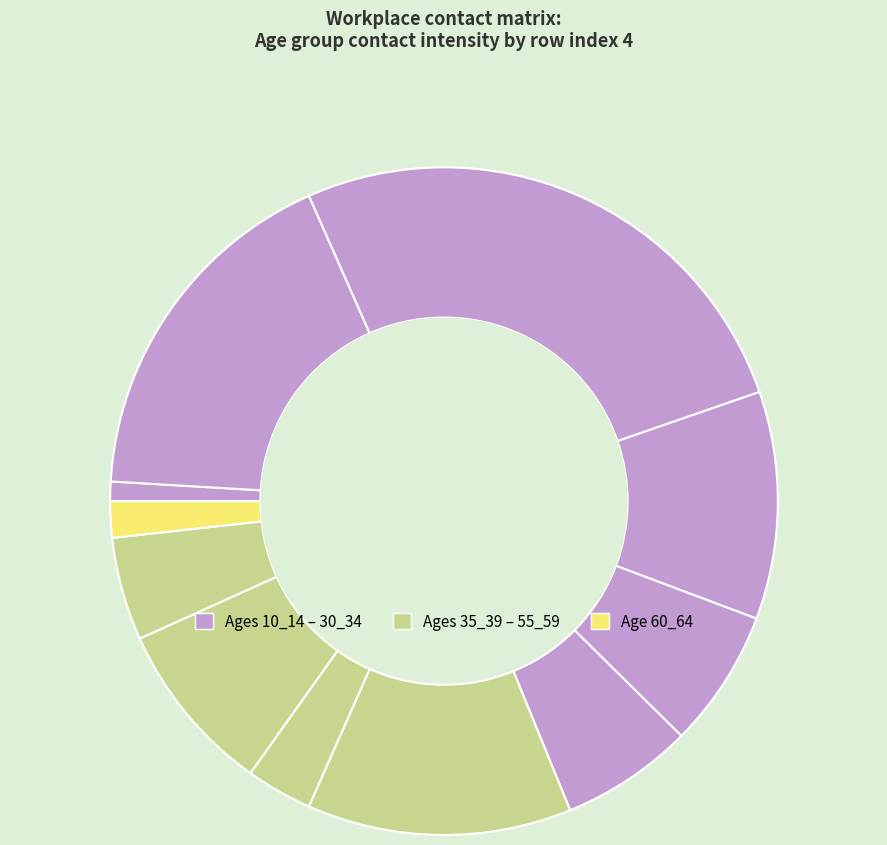

How many segments does this pie chart have?

11